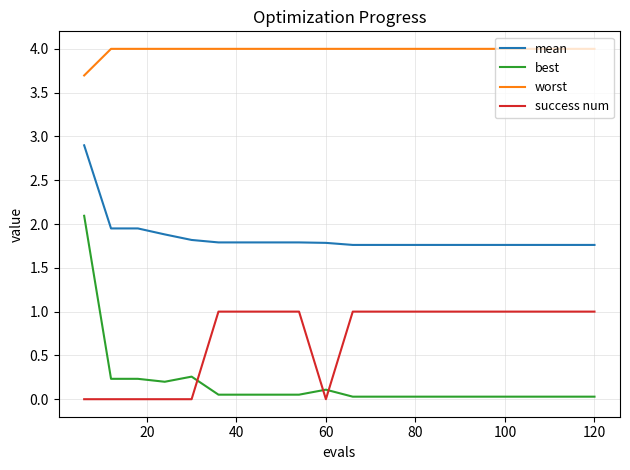

List the series in order of their peak value, highest first.

worst, mean, best, success num